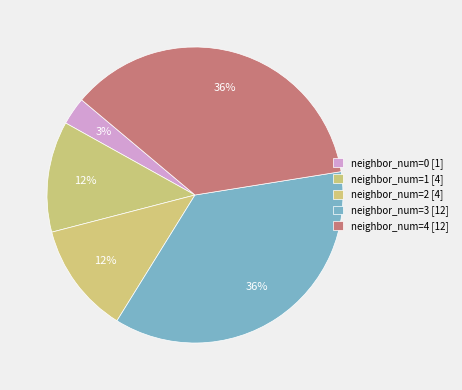

How many segments does this pie chart have?

5